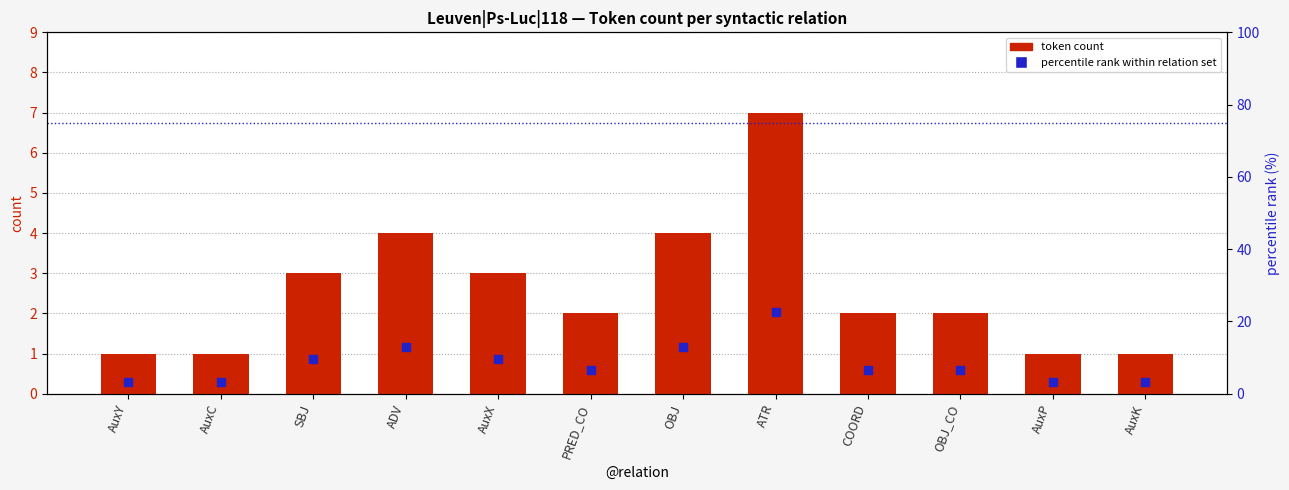

What are all the series names shown in the legend?

token count, percentile rank within relation set